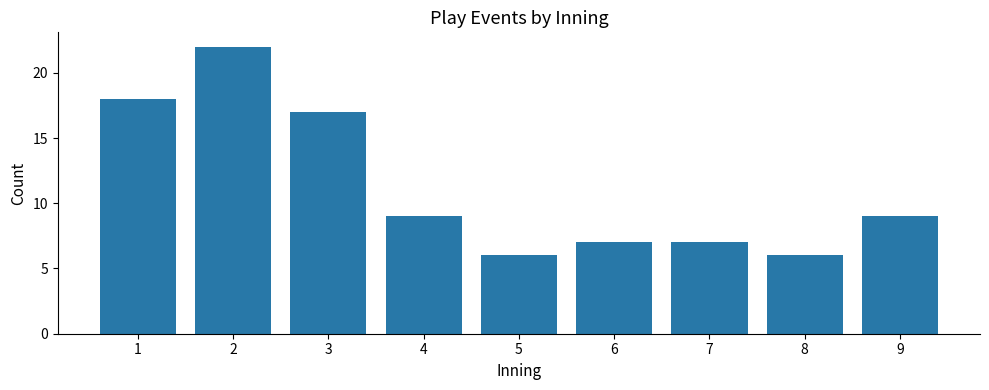

Reading right to left, transcribe all the data shown in this chart.

9=9	8=6	7=7	6=7	5=6	4=9	3=17	2=22	1=18